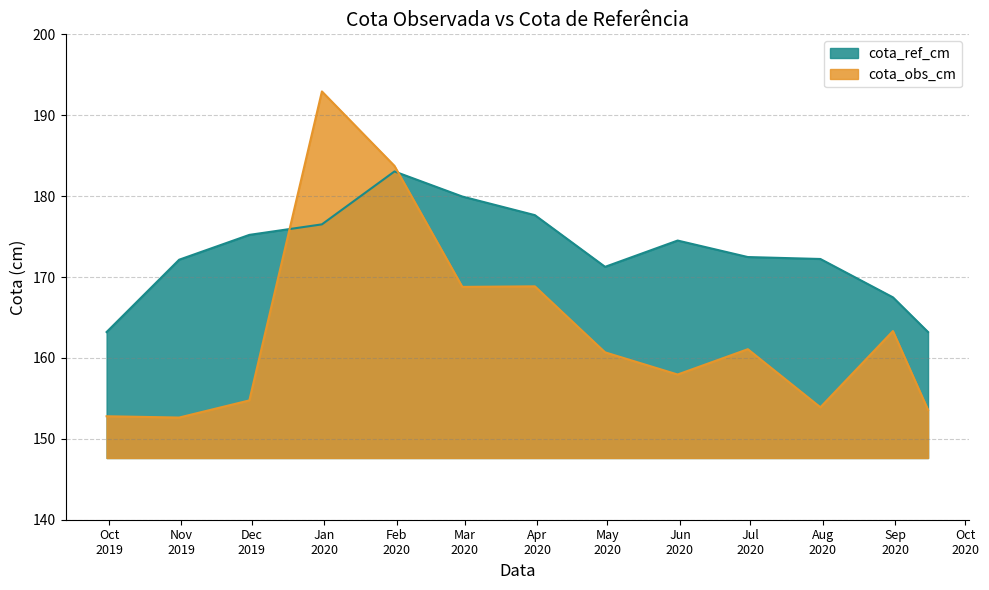

The value of cota_ref_cm at 2020-07-31 is 248.4. True or false?

False